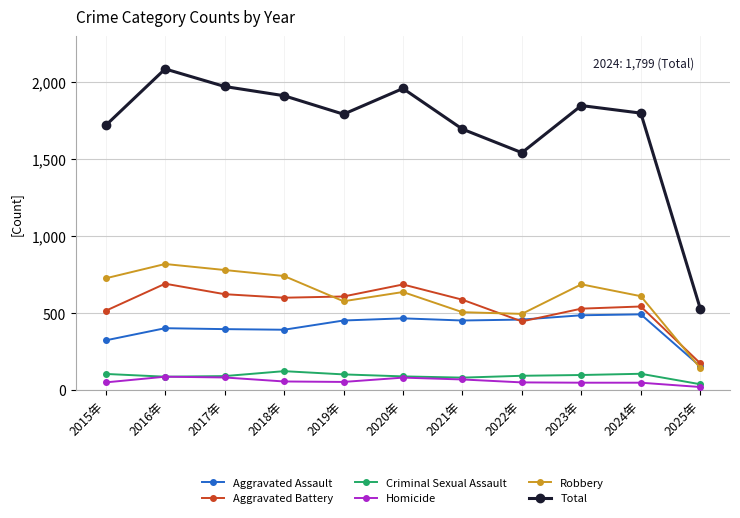

In Aggravated Battery, how many points are lower than both neighbors (excluding endpoints)?

2